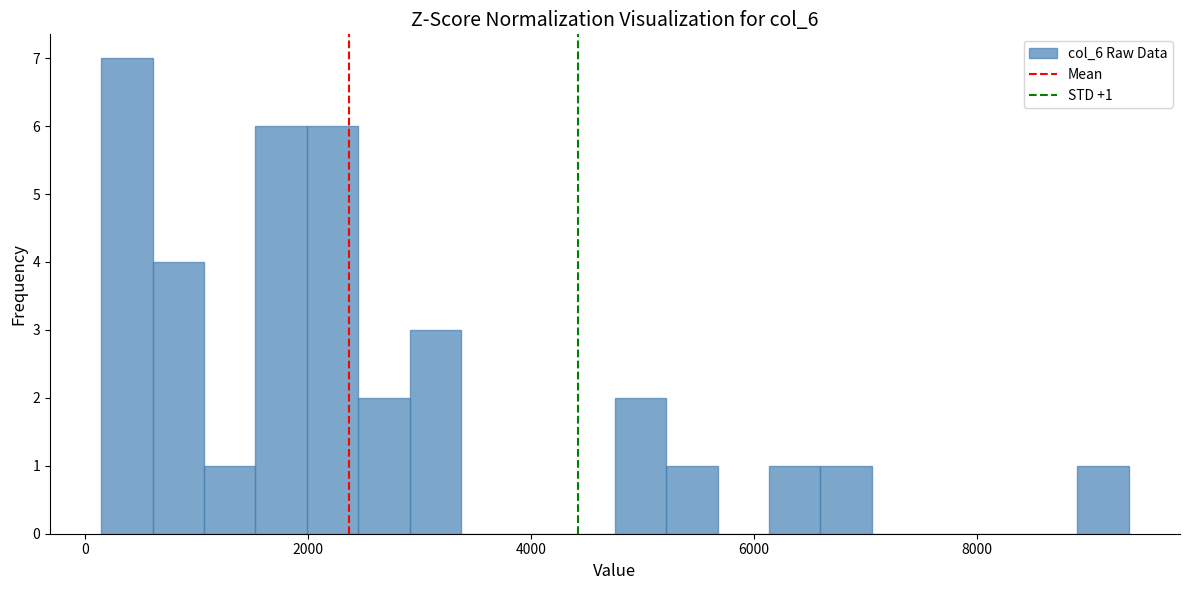

Around what value on the x-axis is the tallest bar? Give the approximate position of its centre, as read against the axis.

400